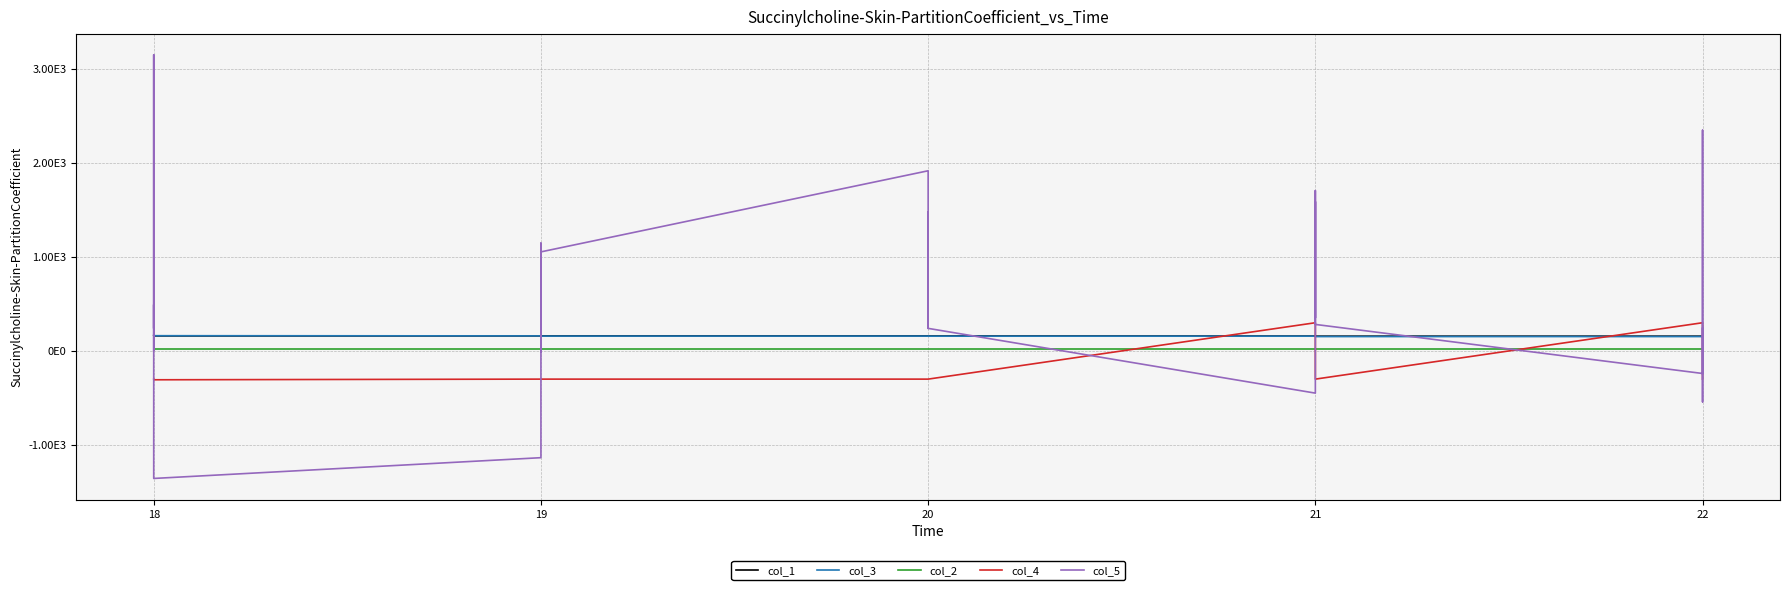

Where does the col_1 series first go above 160?

18